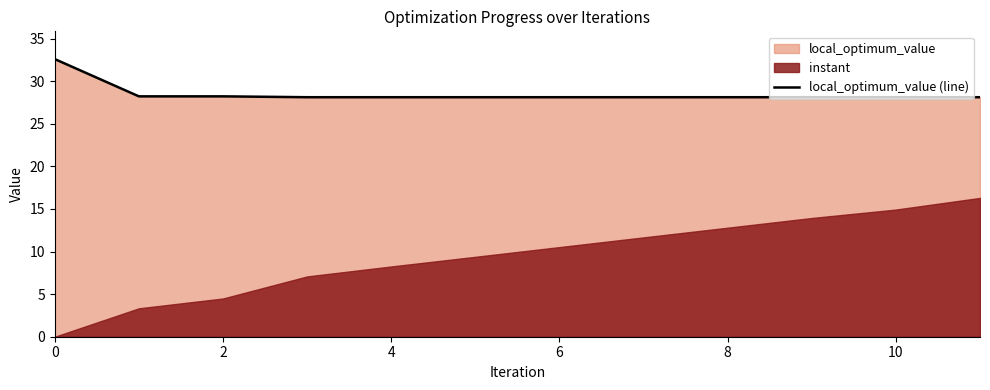

What is the lowest value of the local_optimum_value (line) series?

28.1